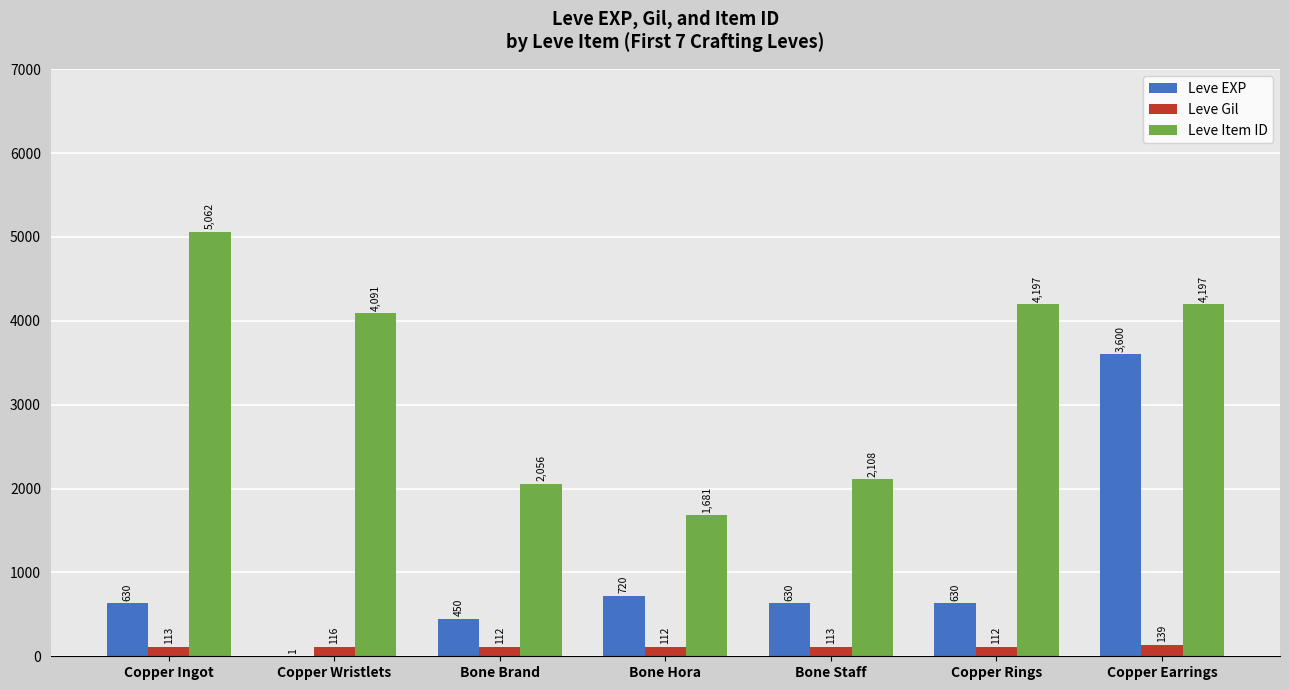

What is the sum of all Leve EXP values?

6661